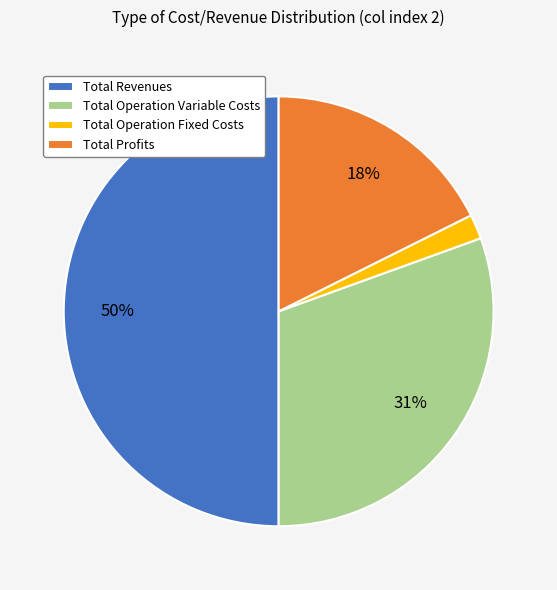

Rank the categories by value from highest to lowest.

Total Revenues, Total Operation Variable Costs, Total Profits, Total Operation Fixed Costs